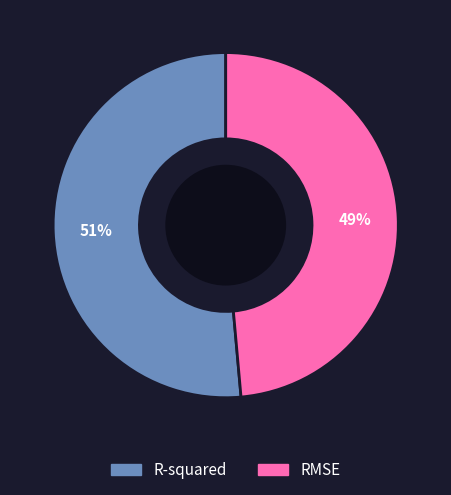

Does any single category account for the majority?

Yes